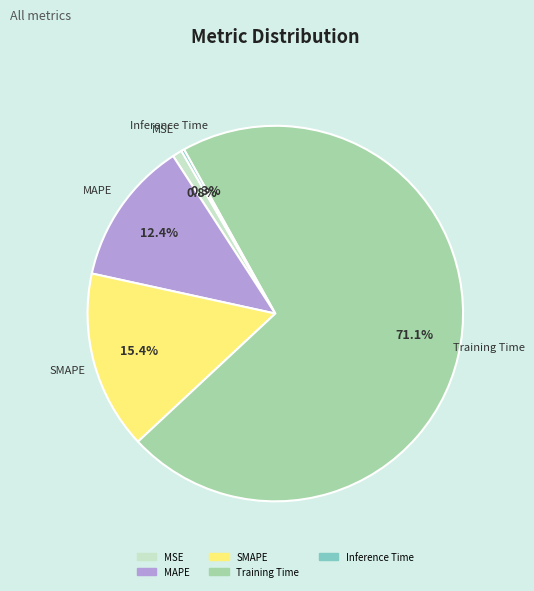

Between Training Time and MAPE, which is larger?

Training Time